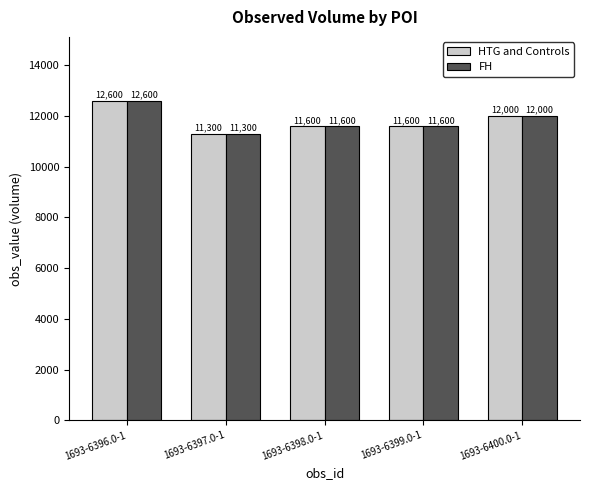

At which label does HTG and Controls reach its peak?

1693-6396.0-1